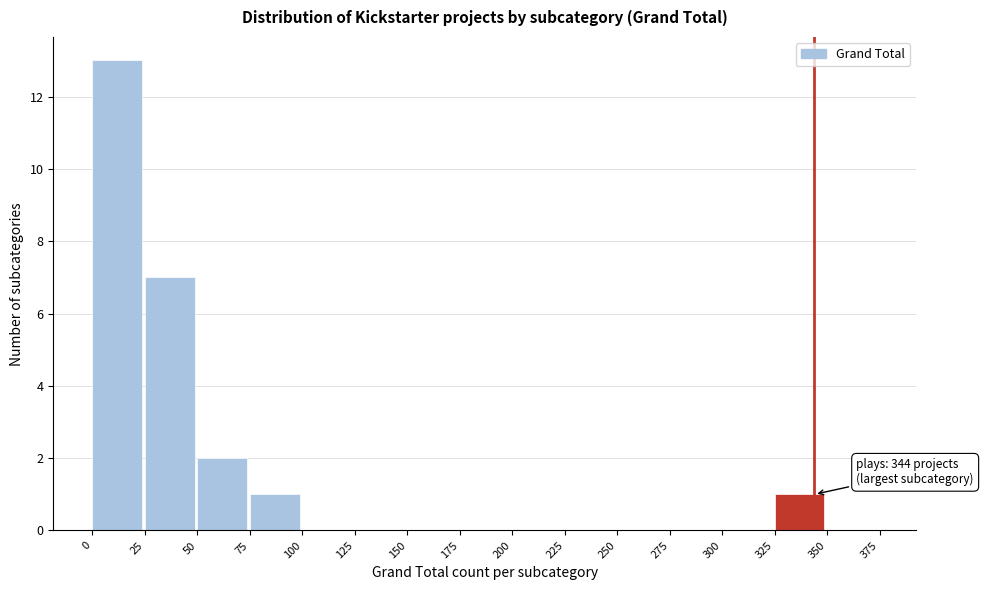

Over which range of the x-axis is the bar tallest?

0 to 25